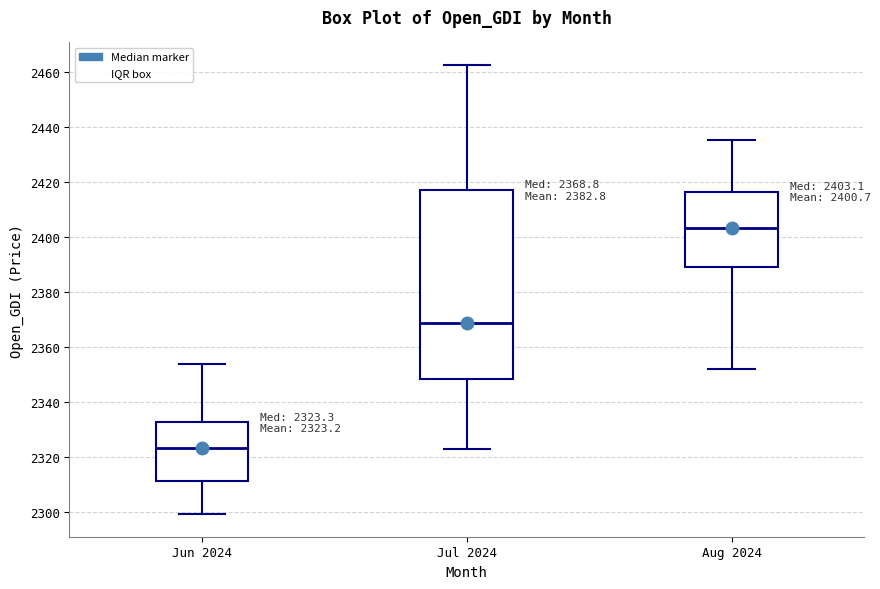

Which box's median line is the lowest?

Jun 2024